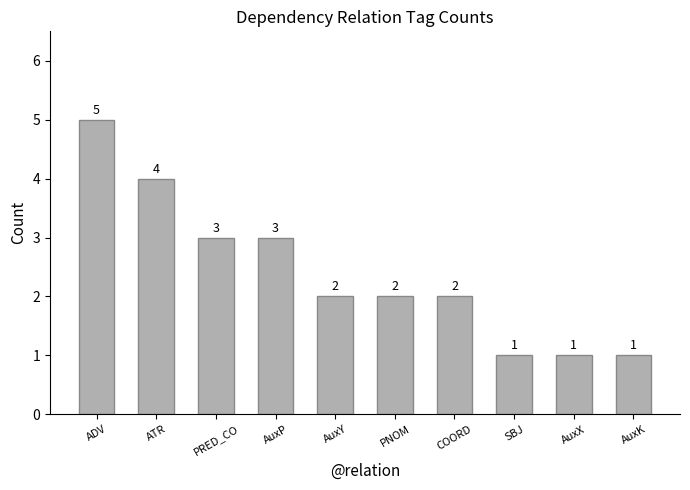

Between COORD and AuxP, which is larger?

AuxP